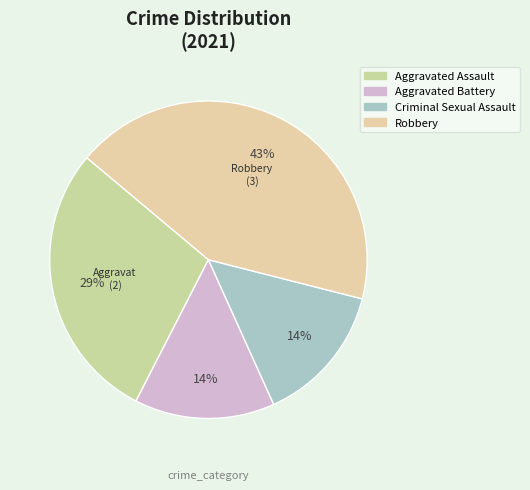

Does Aggravated Battery represent more than half of the total?

No